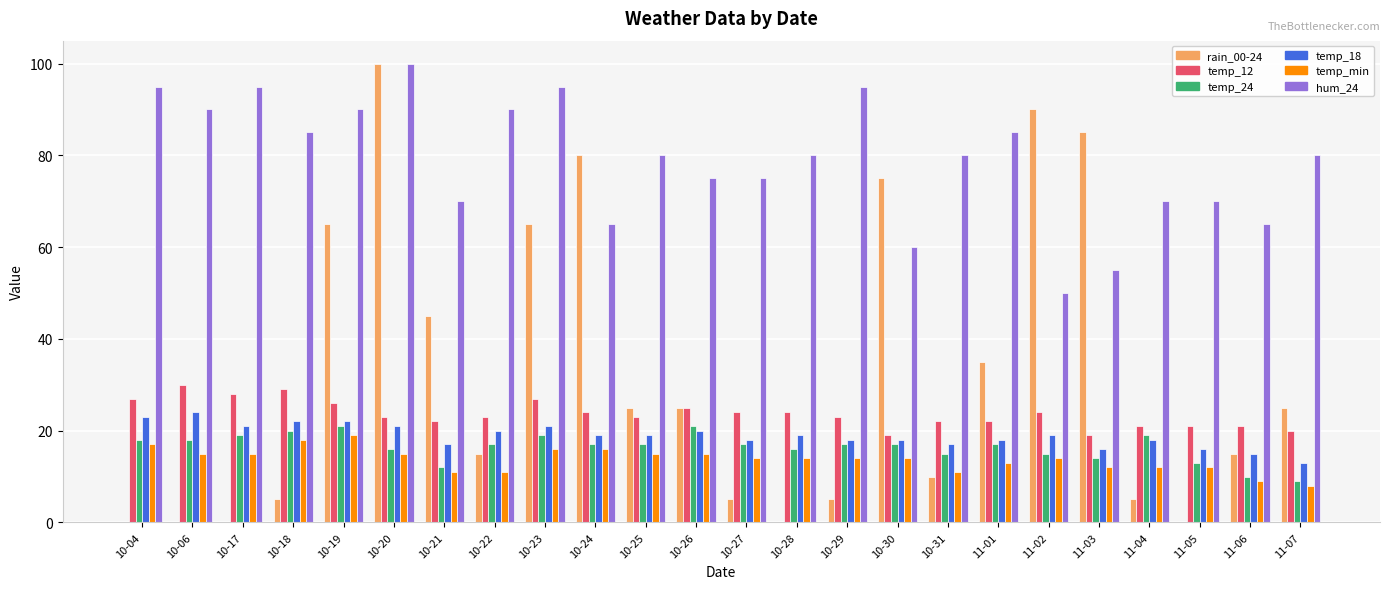

Is it true that temp_18 equals 14 at 10-04?

False